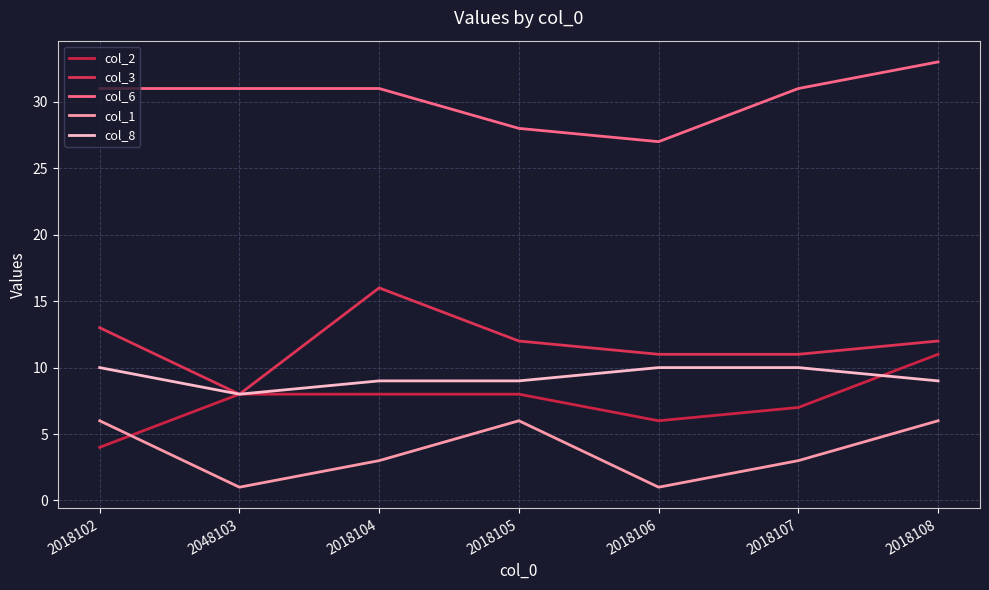

Does the chart have visible grid lines?

Yes